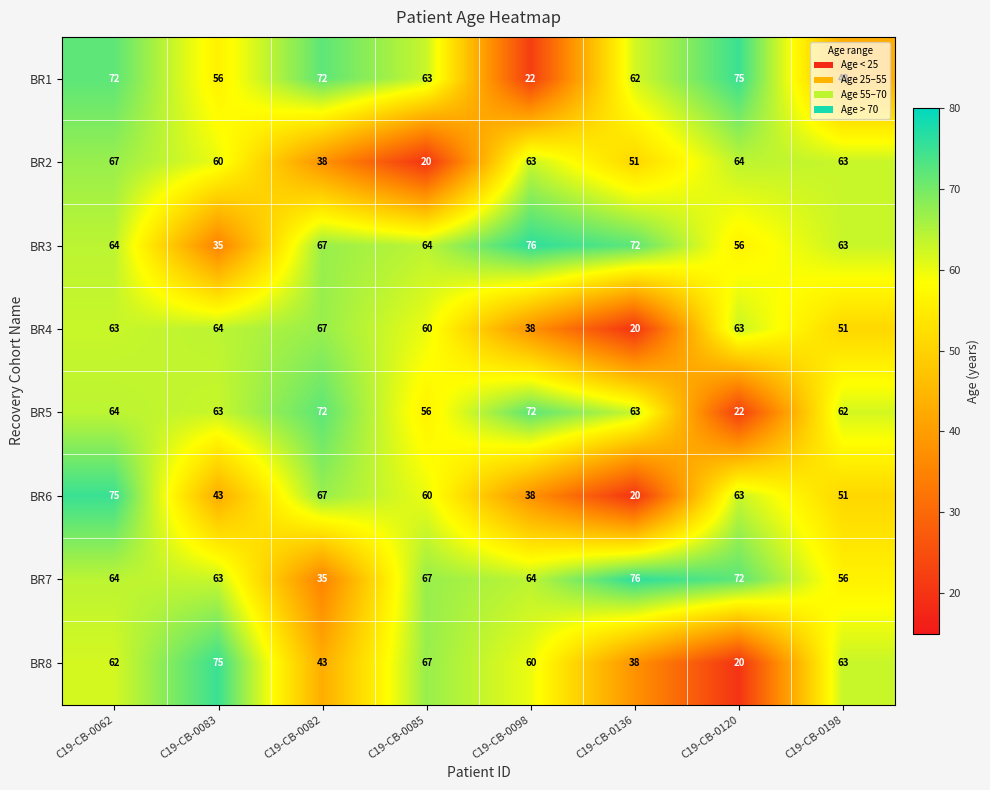

The value of BR8 at C19-CB-0198 is 19. True or false?

False